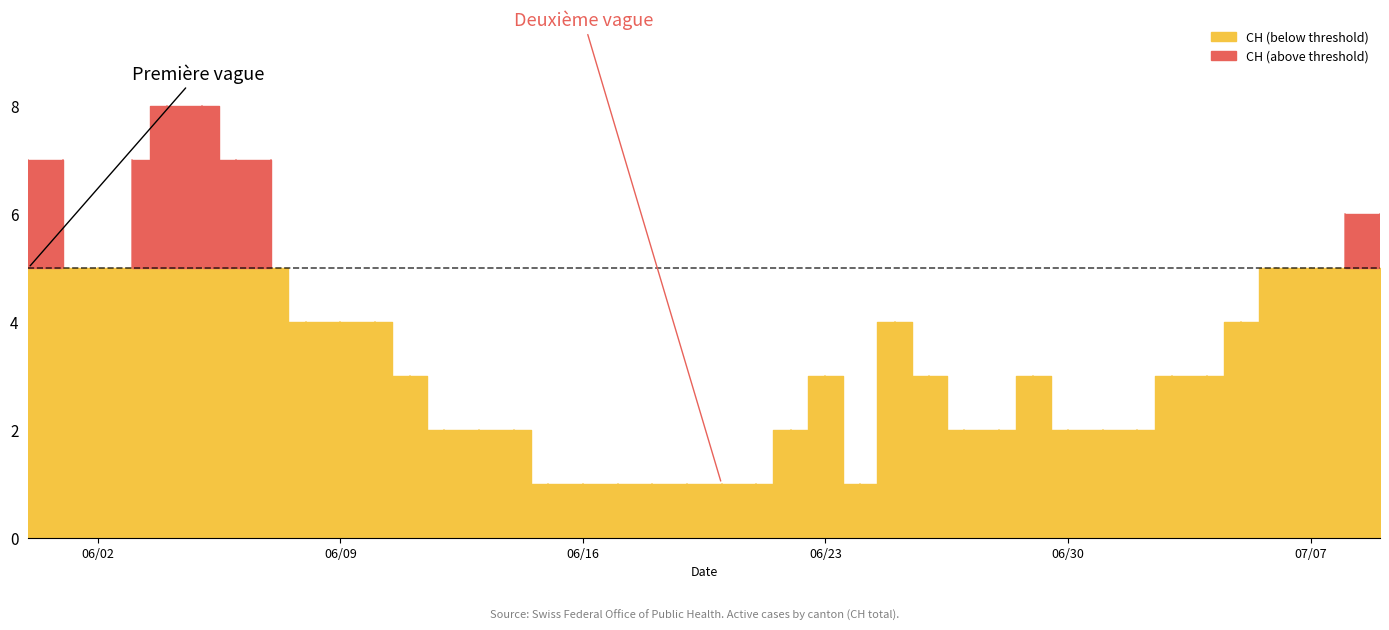

Which series changed the most between 19 and 32?

CH